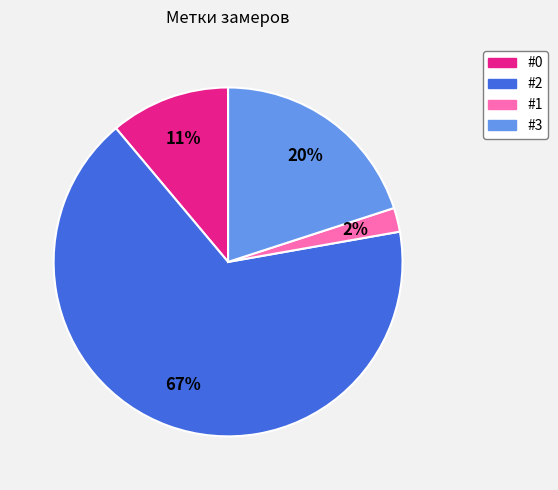

Is it true that #3 is 20% of the pie?

True